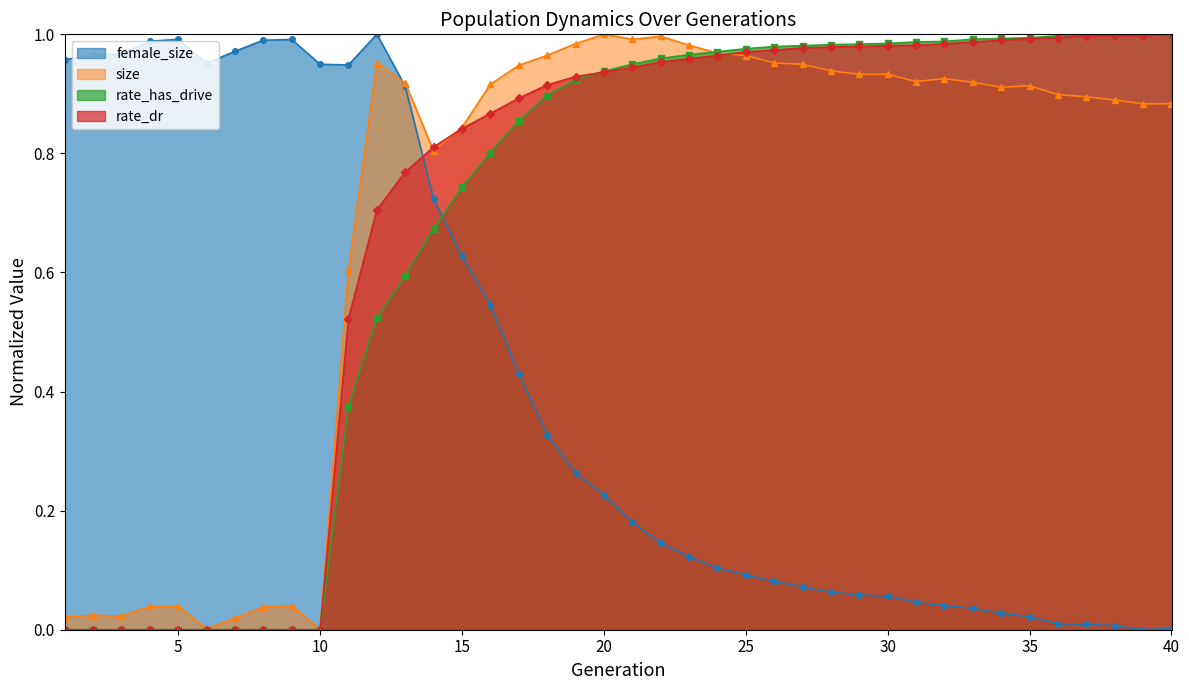

Which series has the largest total across all categories?

size